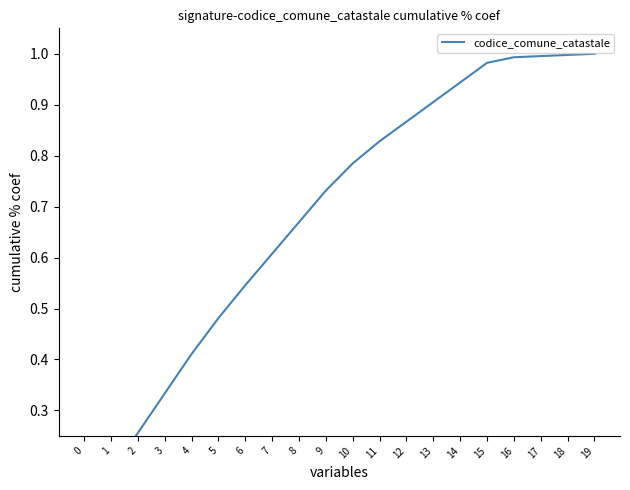

What is the change in value from 2 to 8?

+0.4